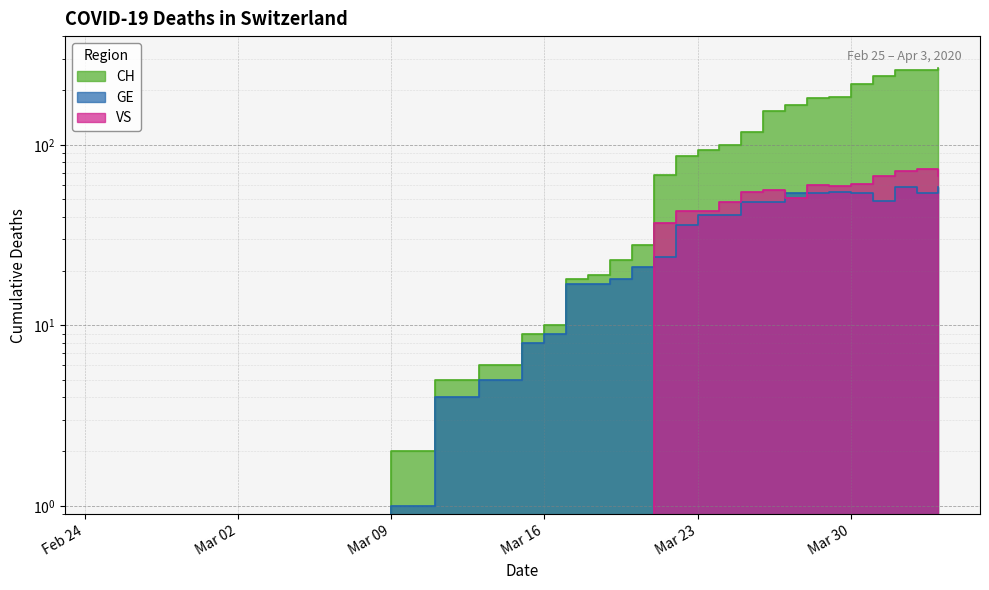

What is the sum of all GE values?

784